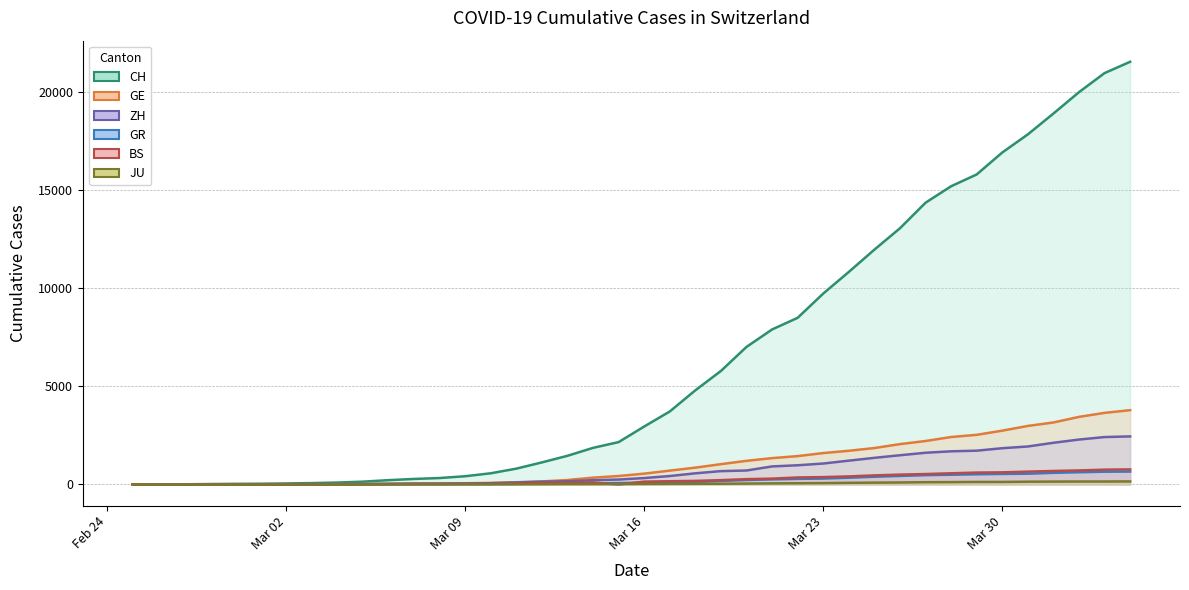

Which series has the largest range (max minus min)?

CH